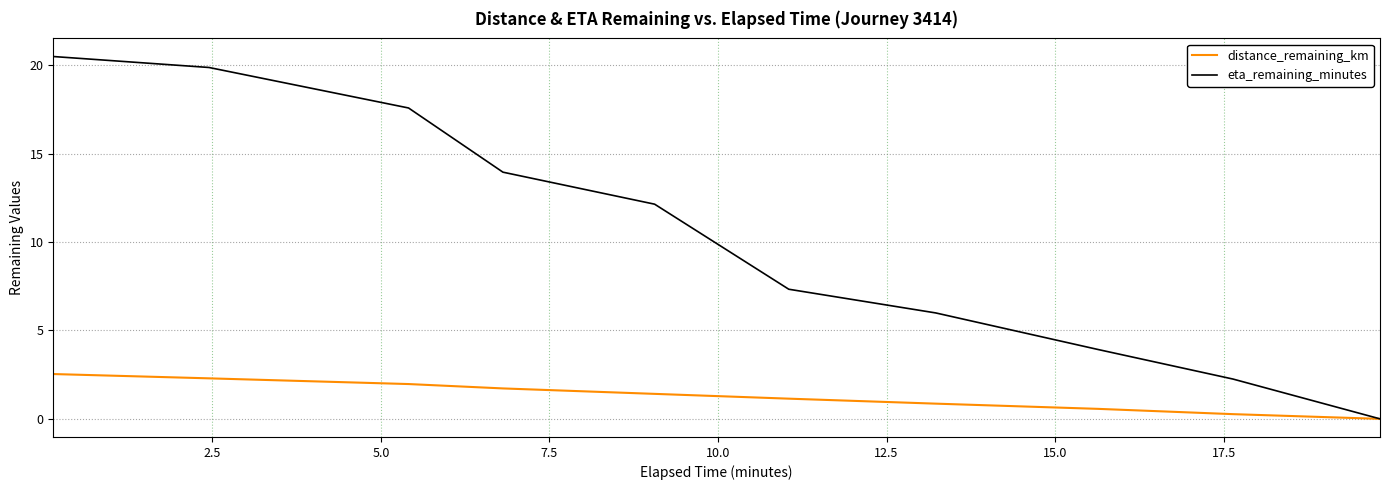

What is the greatest value displayed?

20.5